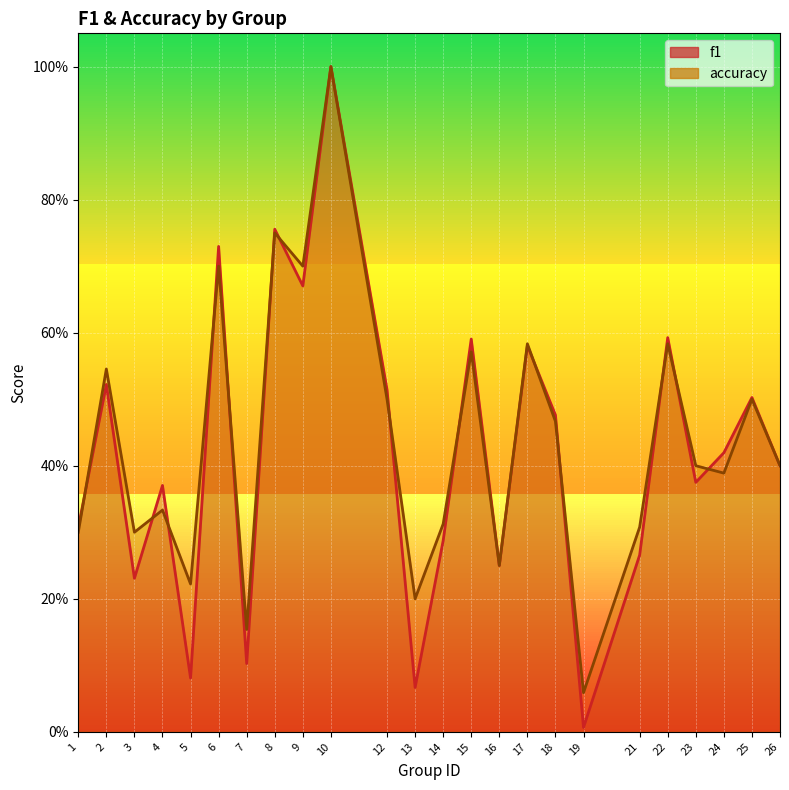

What is the total value across all series at 3?

0.5